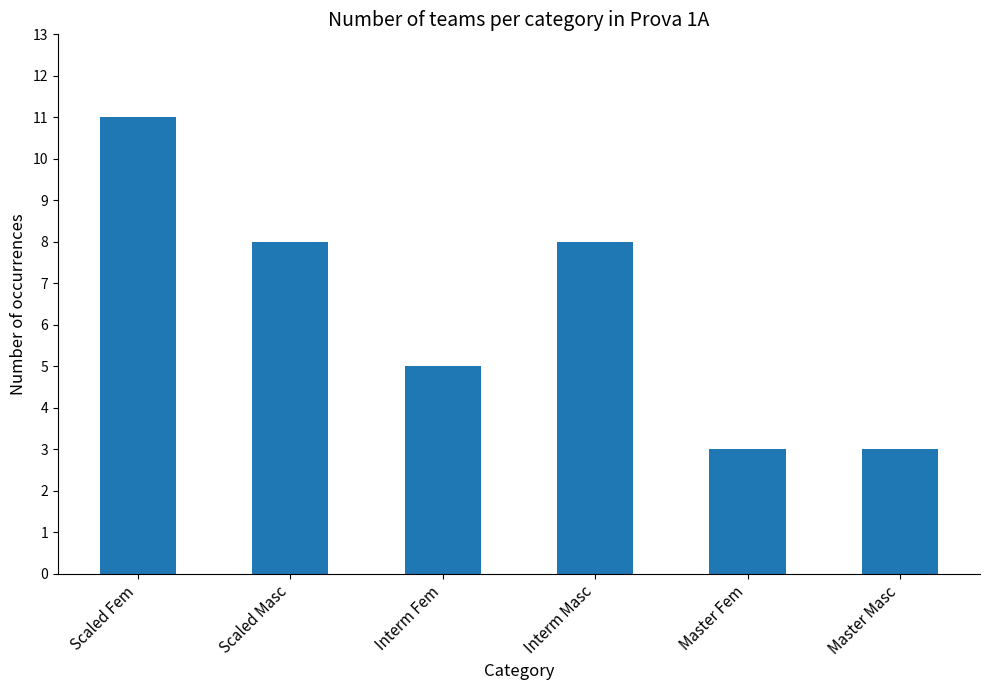

What is the maximum value shown in the chart?

11